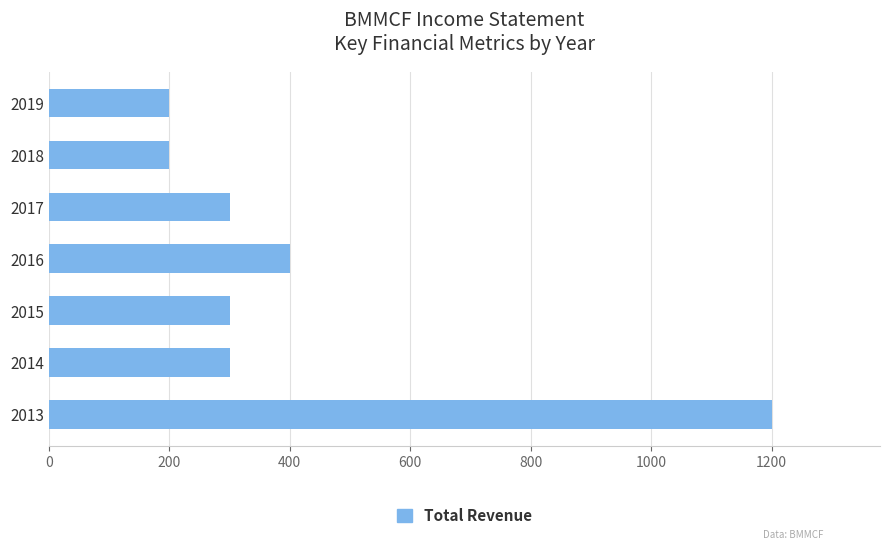

Reading bottom to top, what are all the values shown in this chart?

1200	300	300	400	300	200	200